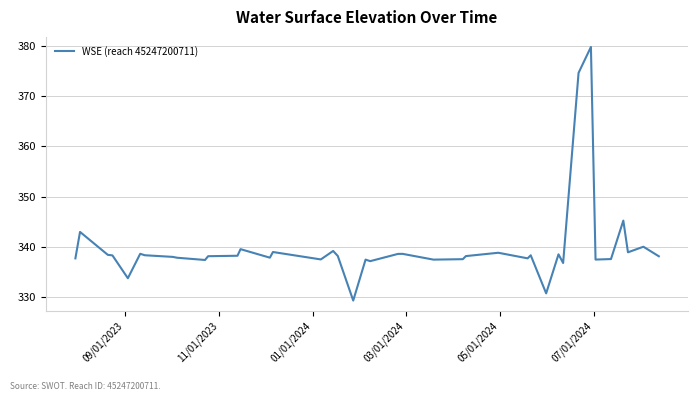

What is the minimum value shown in the chart?

329.4